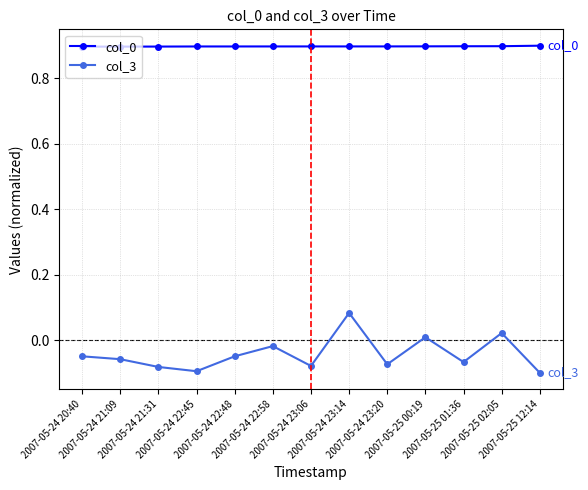

What is the value of the col_0 point at the 6th from the left?

0.9